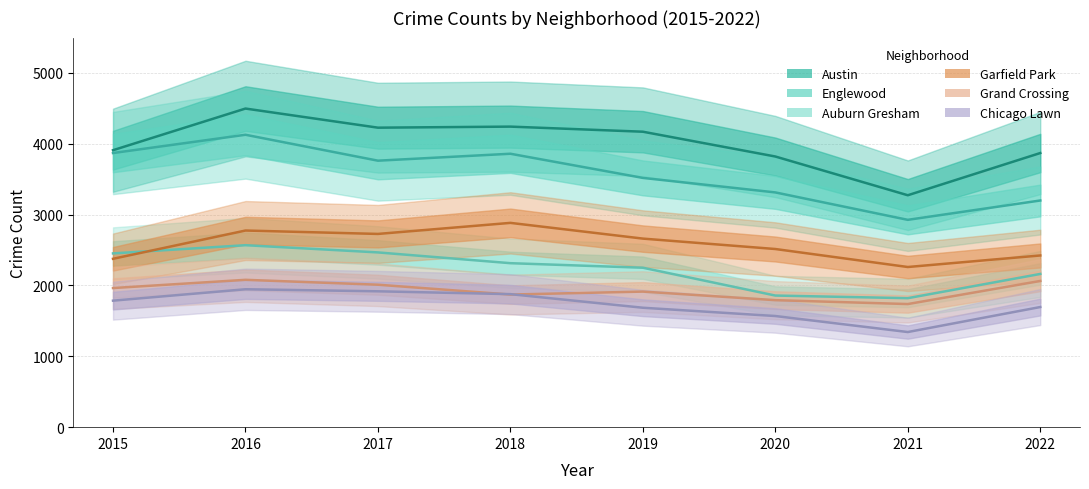

What are all the series names shown in the legend?

Austin, Englewood, Auburn Gresham, Garfield Park, Grand Crossing, Chicago Lawn